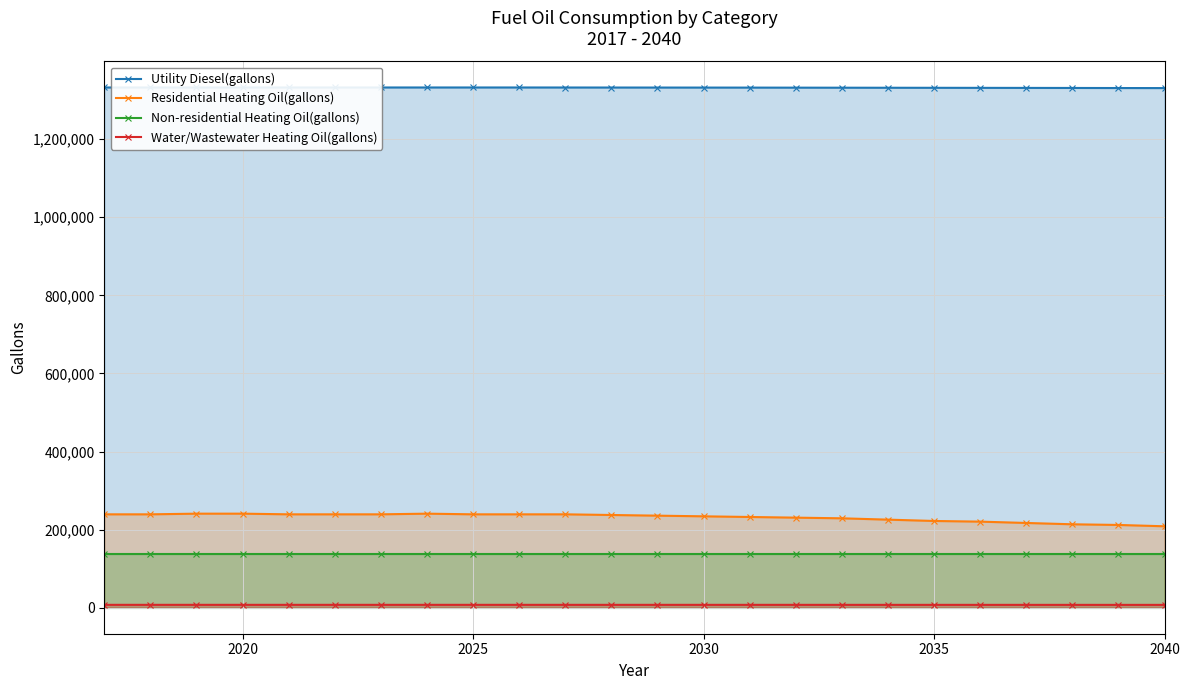

True or false: Non-residential Heating Oil(gallons) and Residential Heating Oil(gallons) intersect in this chart.

False